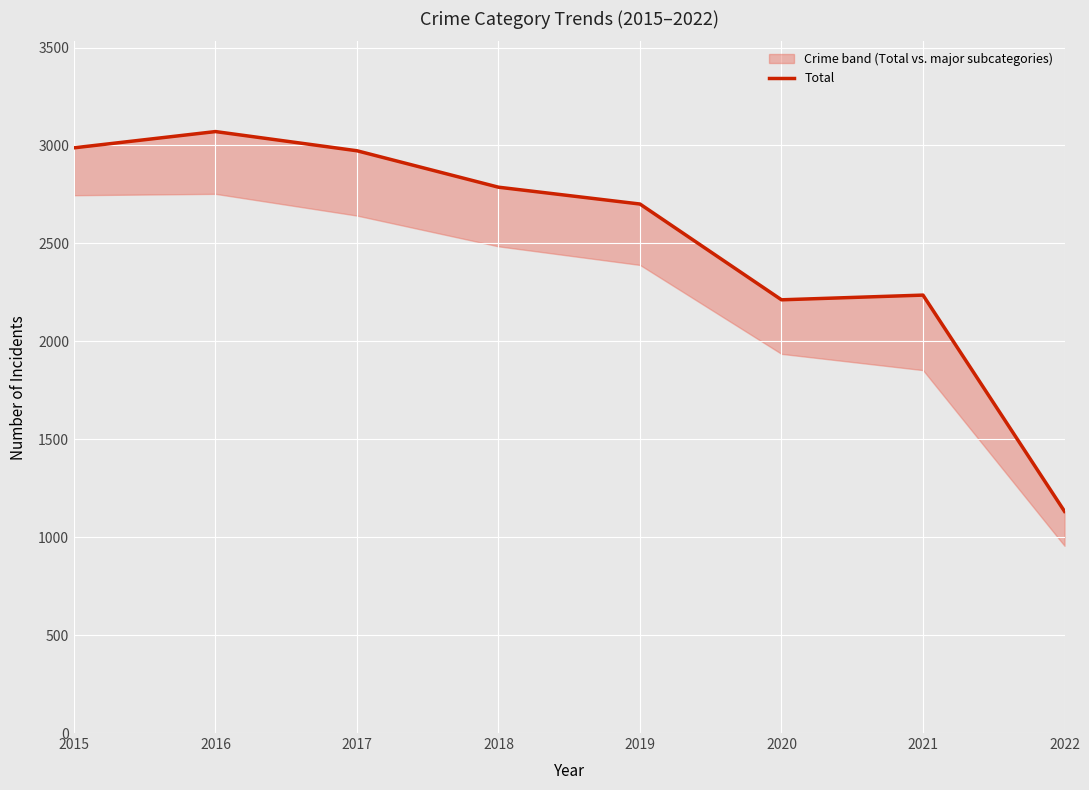

What is the value of the 2nd point from the left?

3071